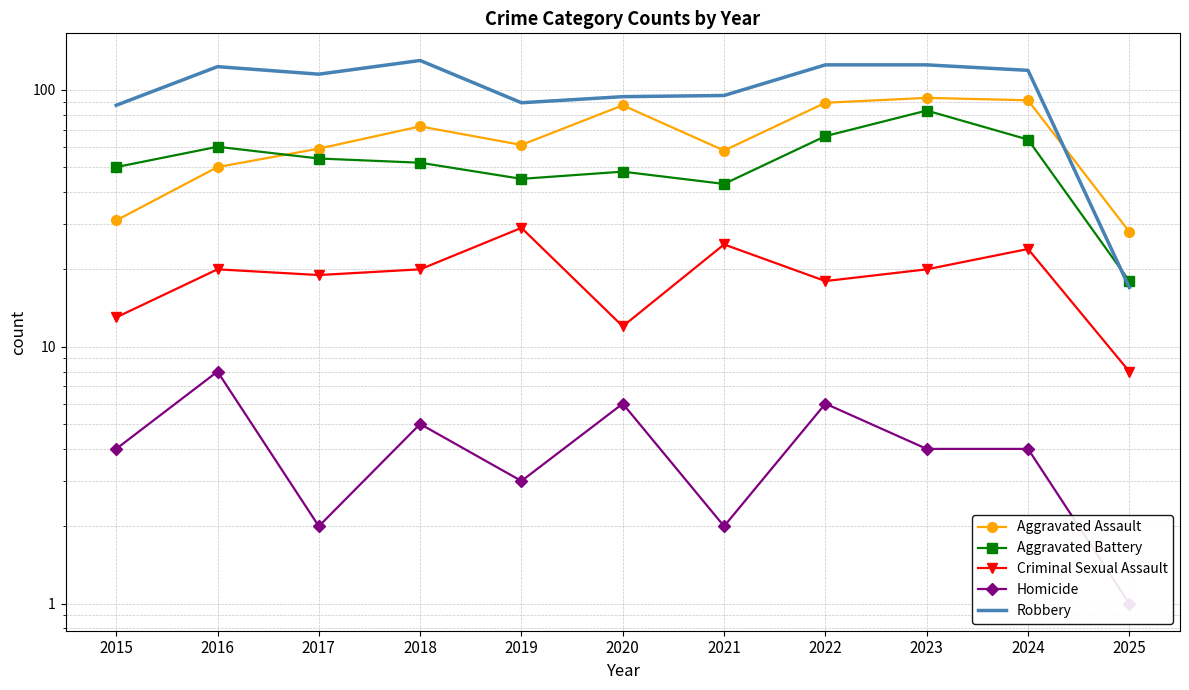

What is the difference between the second highest and minimum values in the Robbery series?

108